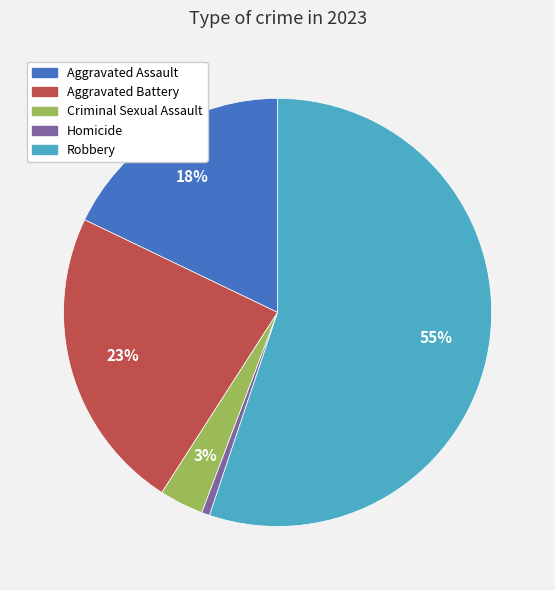

Does Aggravated Assault account for over 50% of the chart?

No